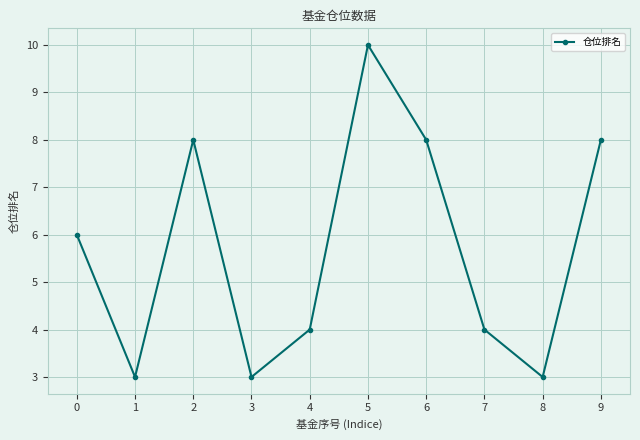

What is the sum of the values at 8 and 7?

7